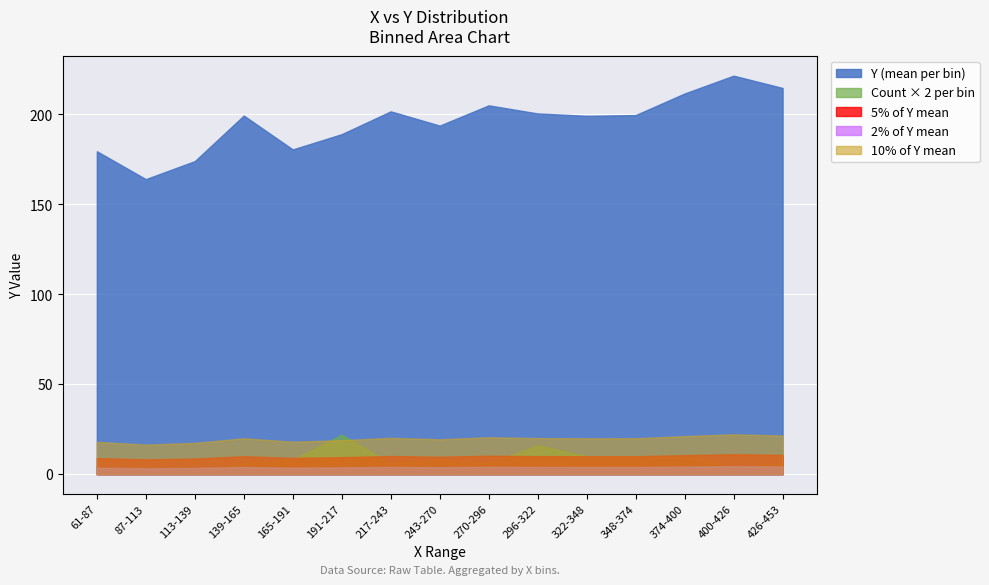

Which series has the widest spread of values?

Y (mean per bin)